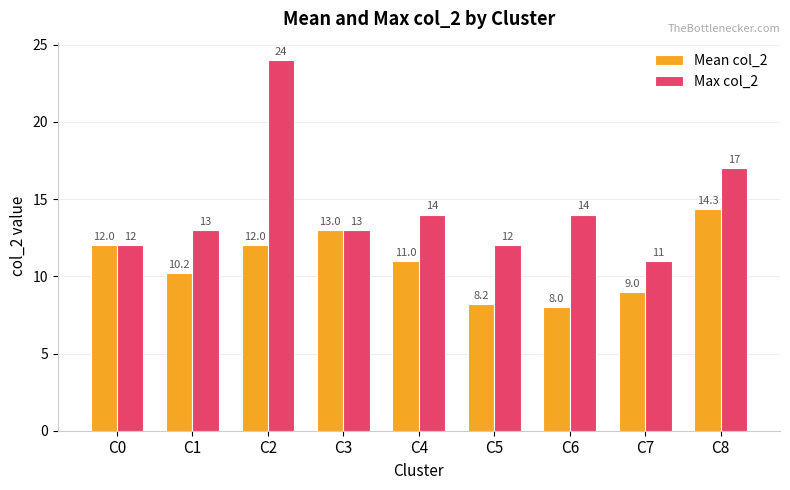

How many distinct data groups are displayed?

2